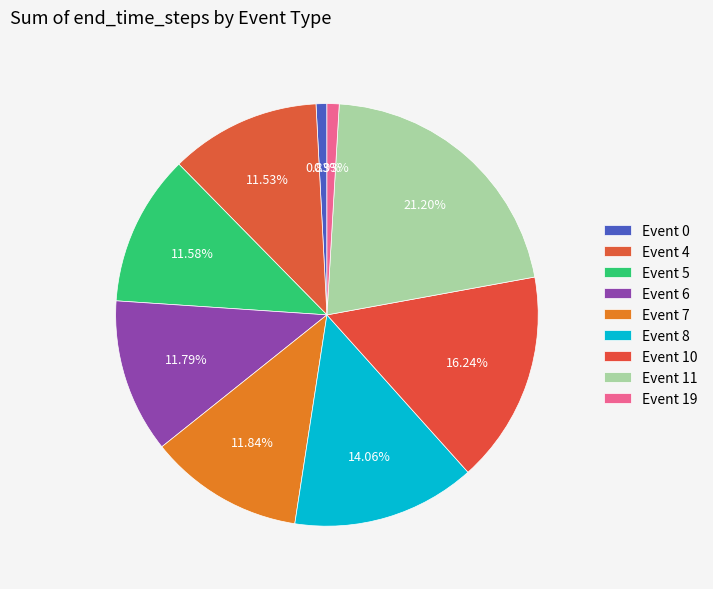

Count the number of slices in the pie.

9